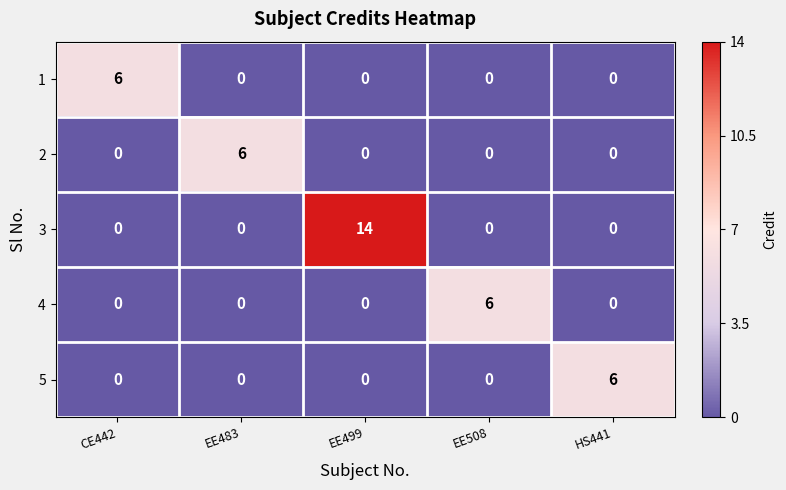

What is the difference between the highest and lowest values at CE442?

6